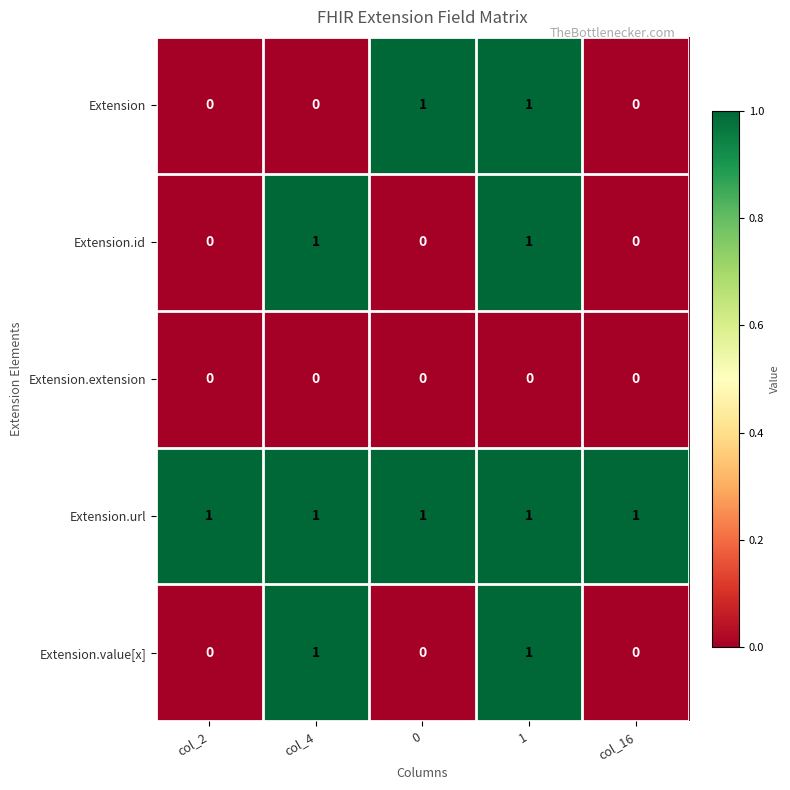

At how many categories does at least one series exceed 0?

5